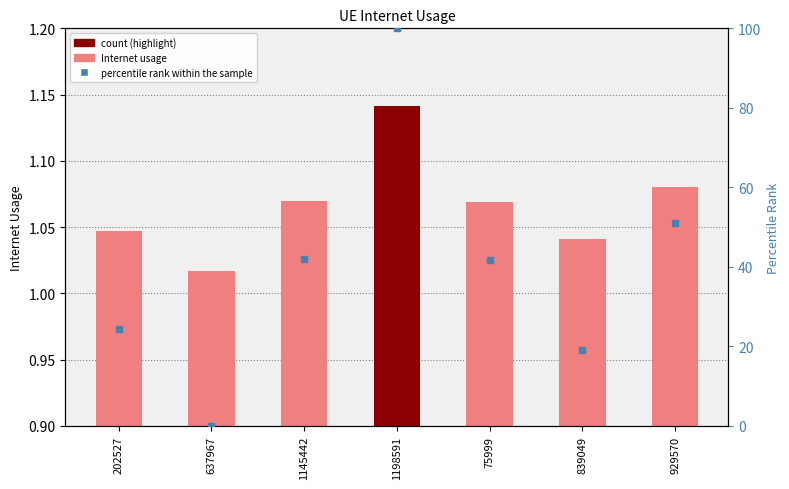

What is the total value across all series at 839049?

20.0